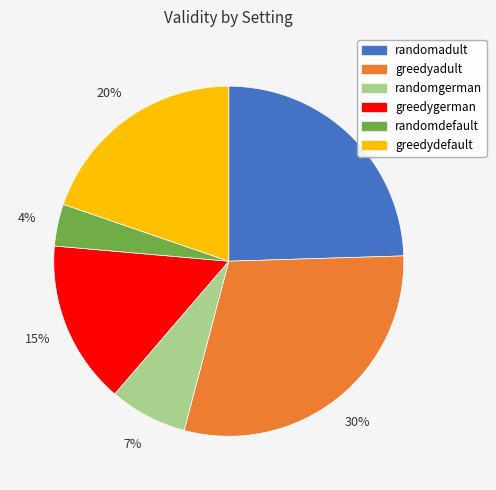

To the nearest percent, what percentage of the pie is greedygerman?

15%